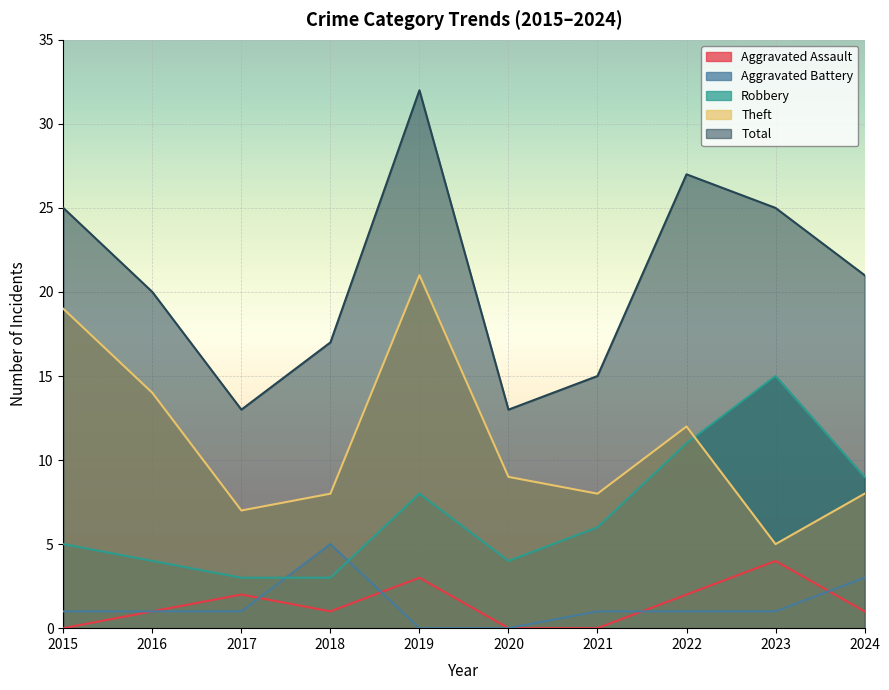

Which category has the lowest value across all series?

2015